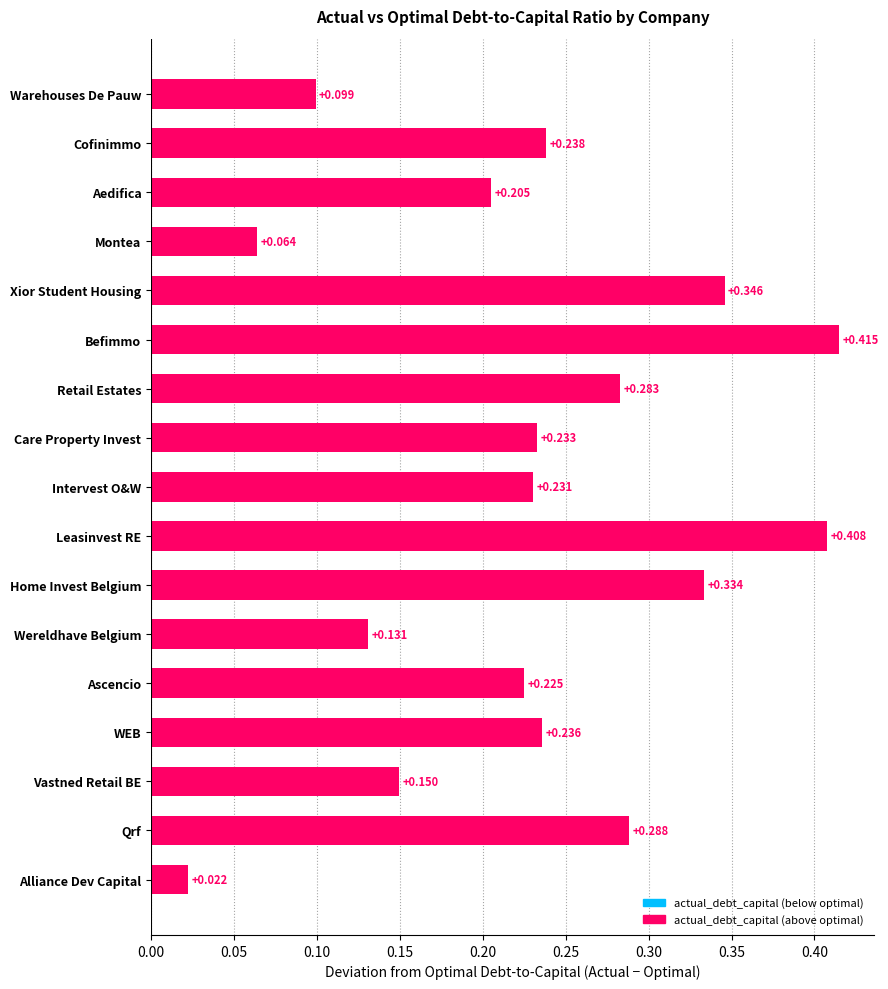

Where is the data nearest to the value 0?

Alliance Dev Capital